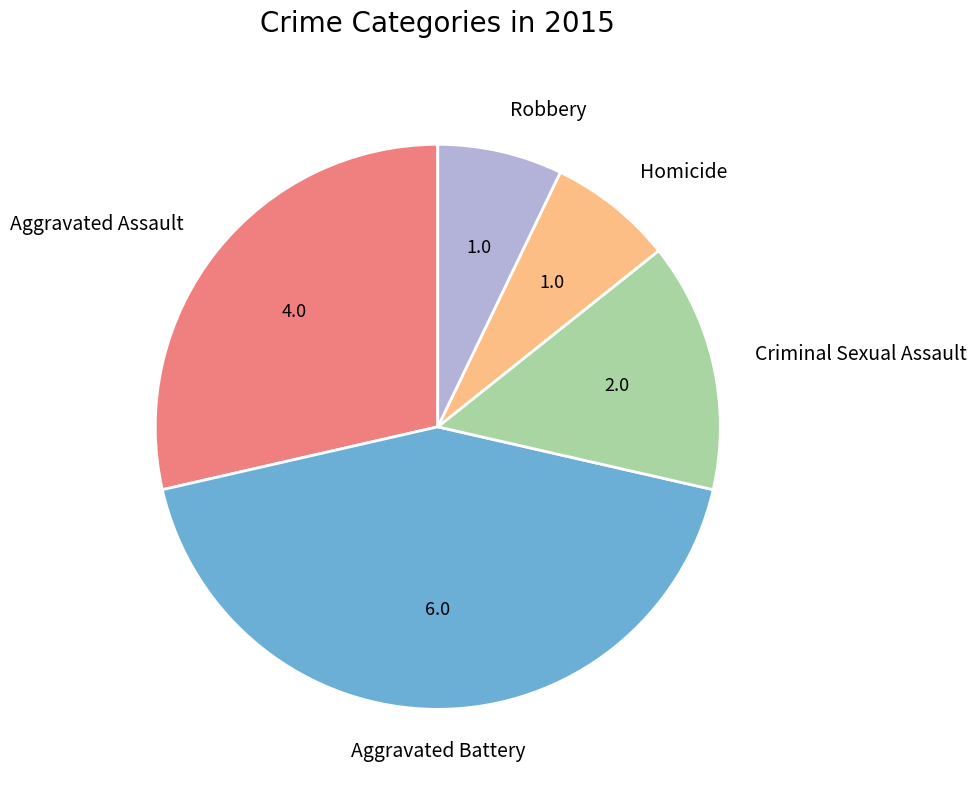

Is there a majority slice in this chart?

No